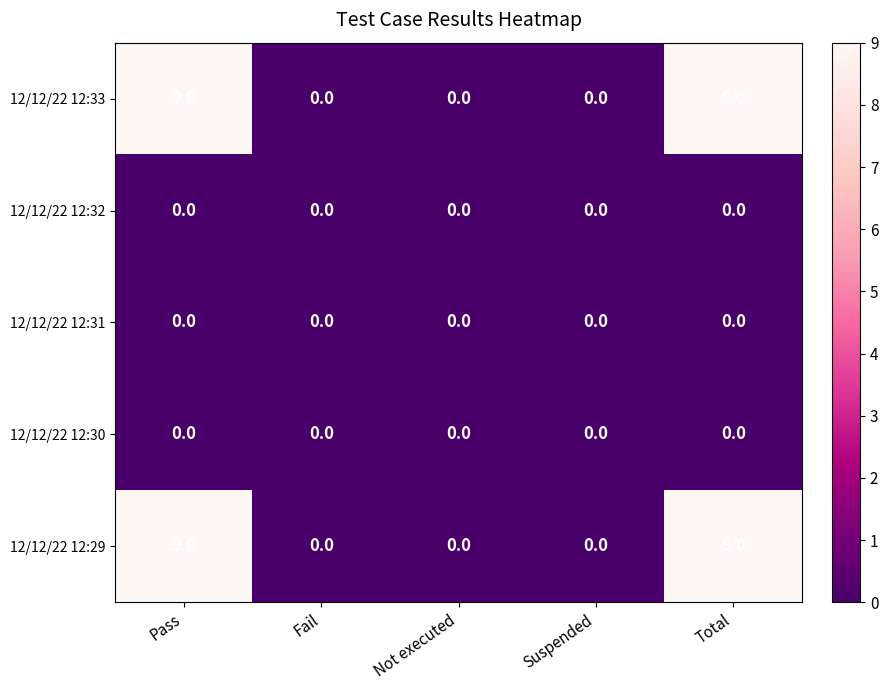

Reading right to left, what are all the values shown in this chart?

12/12/22 12:33: Total=9	Suspended=0	Not executed=0	Fail=0	Pass=9
12/12/22 12:32: Total=0	Suspended=0	Not executed=0	Fail=0	Pass=0
12/12/22 12:31: Total=0	Suspended=0	Not executed=0	Fail=0	Pass=0
12/12/22 12:30: Total=0	Suspended=0	Not executed=0	Fail=0	Pass=0
12/12/22 12:29: Total=9	Suspended=0	Not executed=0	Fail=0	Pass=9